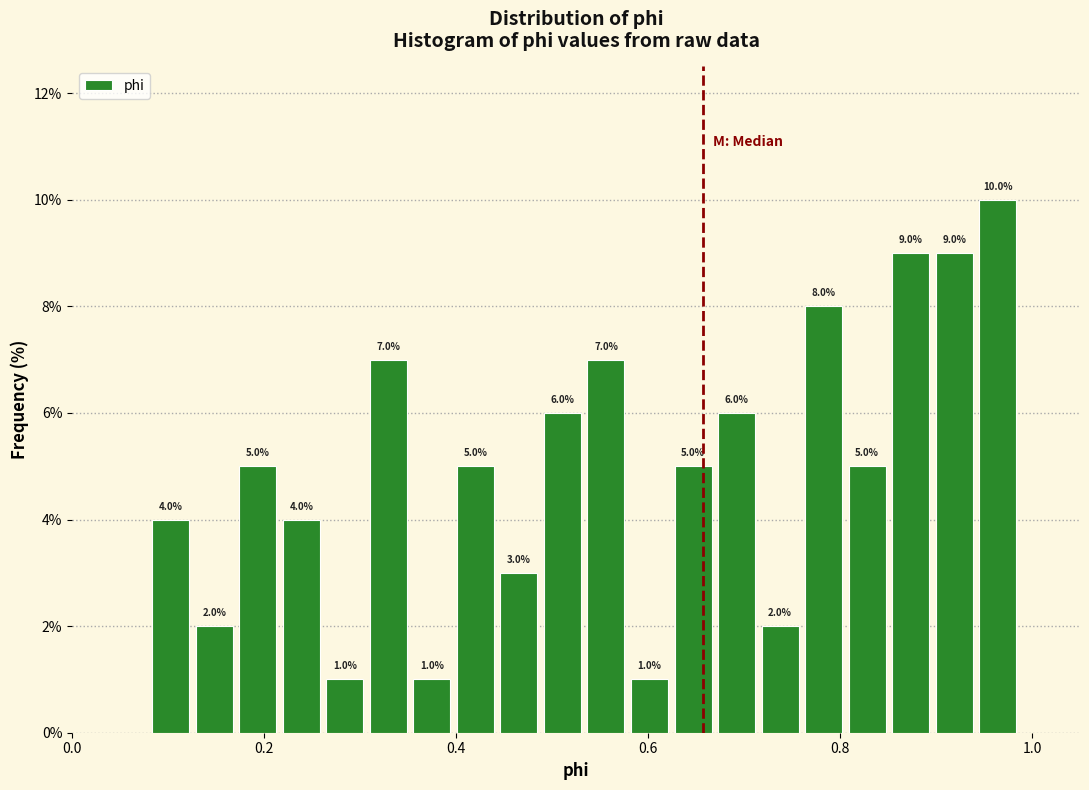

Read against the x-axis, roughly where is the centre of the tallest bar?

0.96